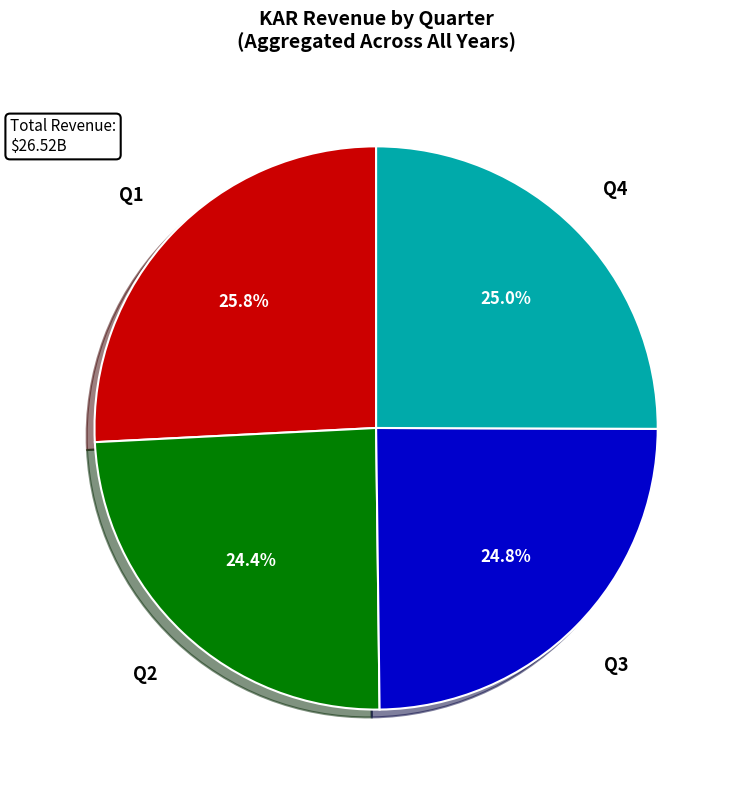

Does Q4 account for over 50% of the chart?

No